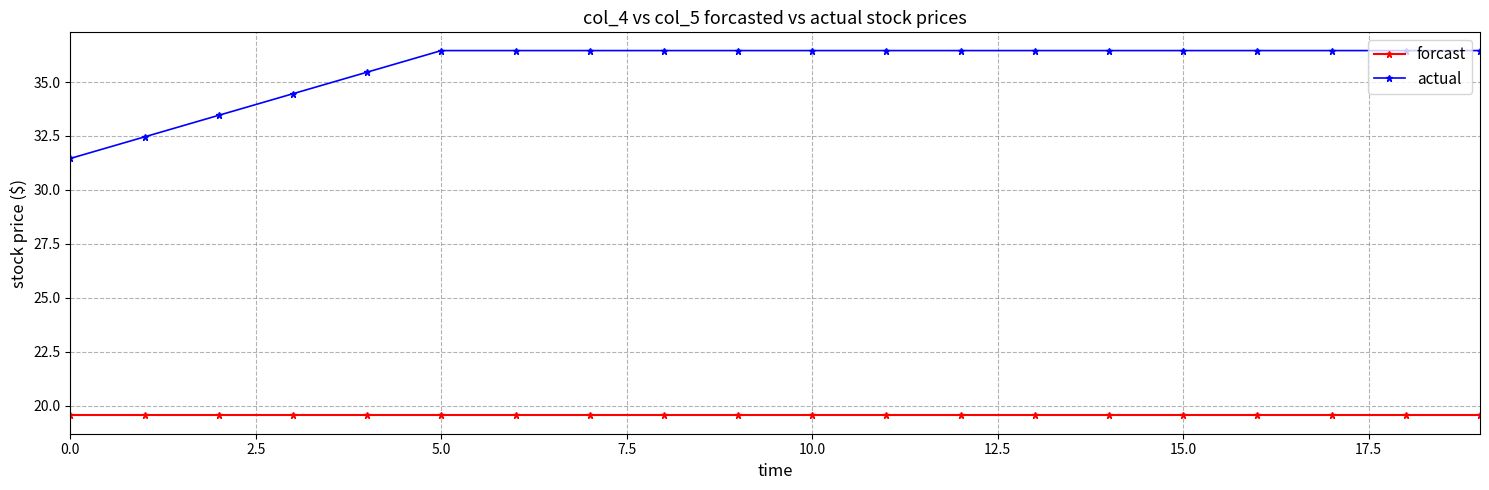

List the series in order of their overall mean, lowest first.

forcast, actual